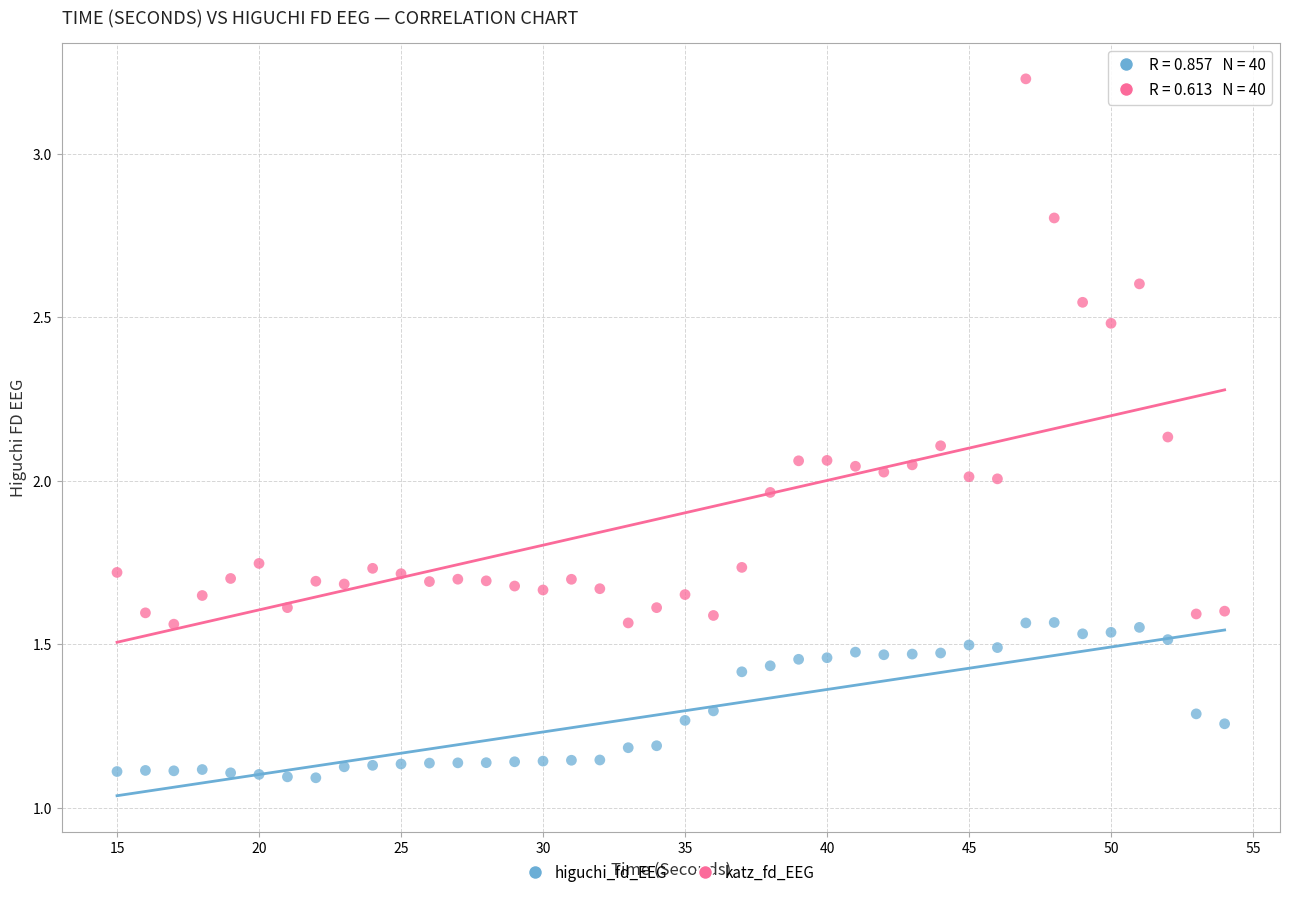

Which series has the largest Y range (max minus min)?

katz_fd_EEG